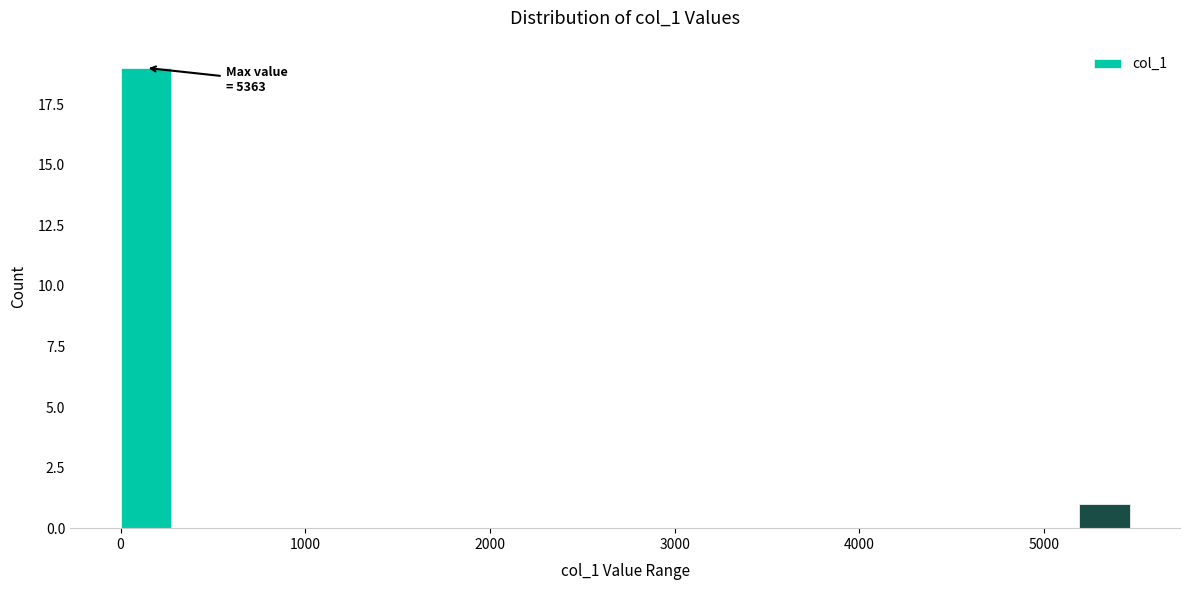

Around what value on the x-axis is the tallest bar? Give the approximate position of its centre, as read against the axis.

100